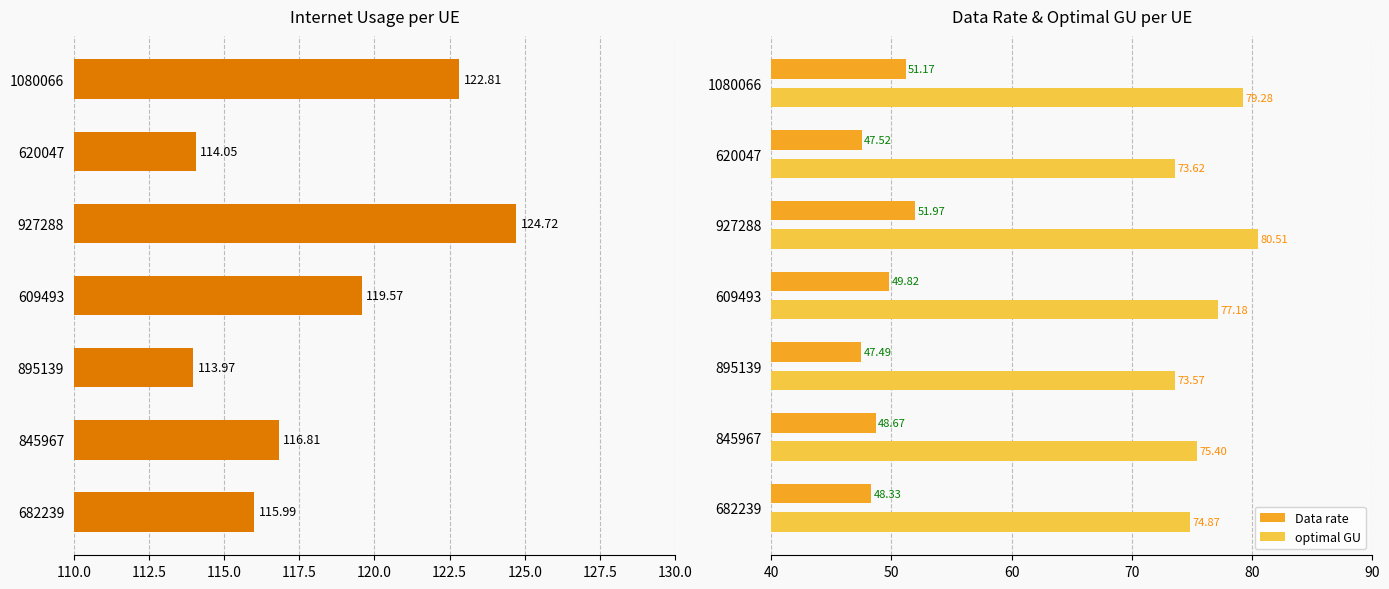

How many bars are there in total?

21